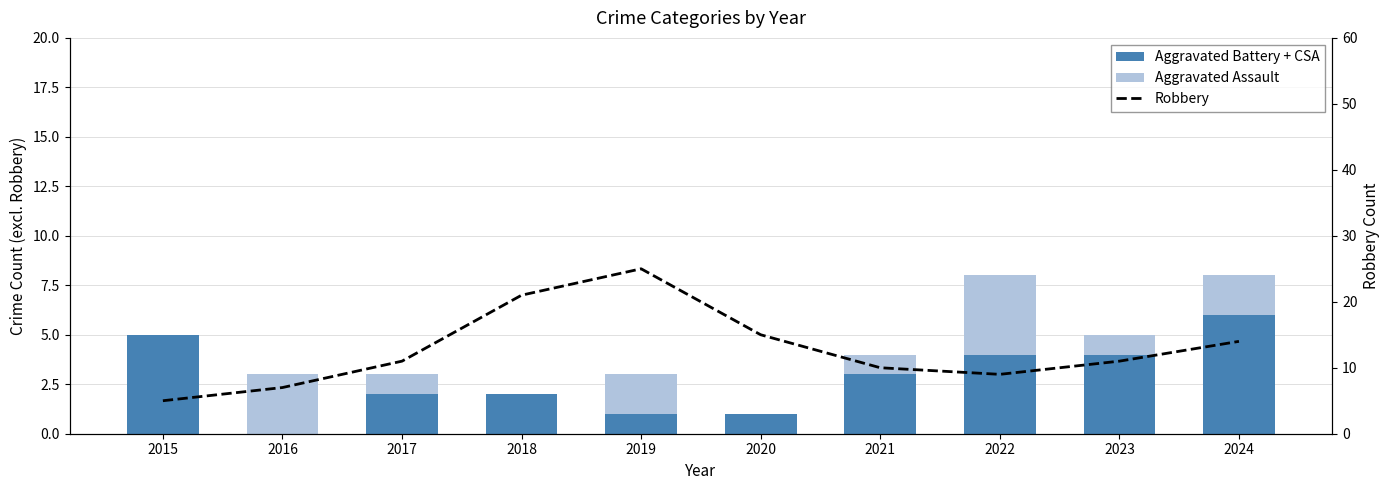

At 2024, list the series in order from smallest to largest.

Aggravated Assault, Aggravated Battery + CSA, Robbery